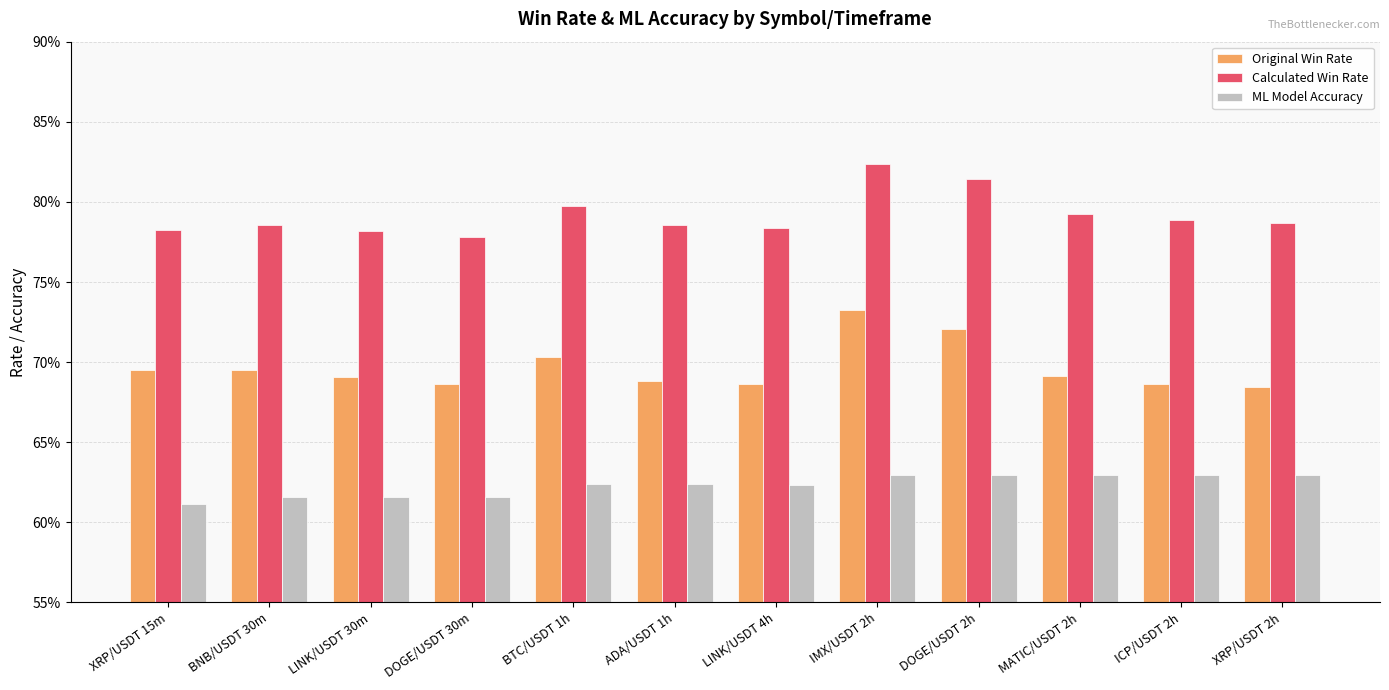

At which category is the sum across all series the highest?

IMX/USDT 2h